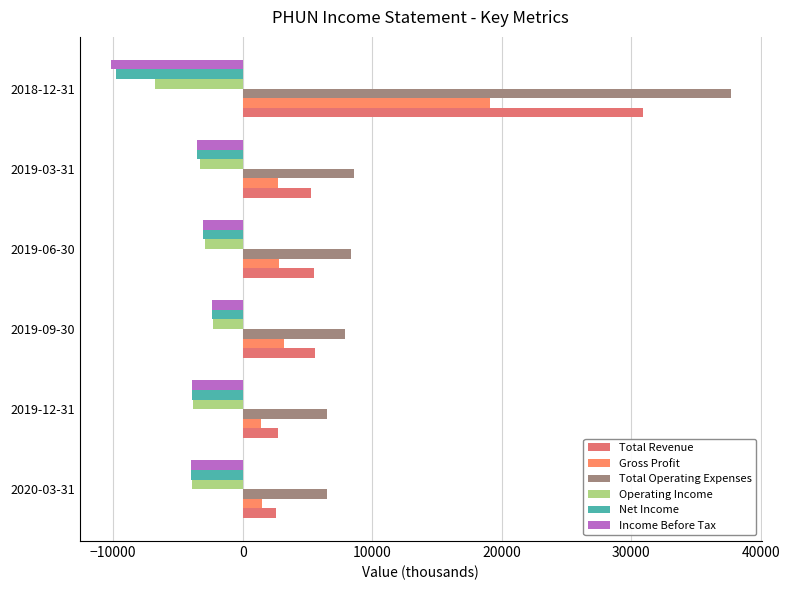

How many values in the Total Revenue series are below 5500?

3